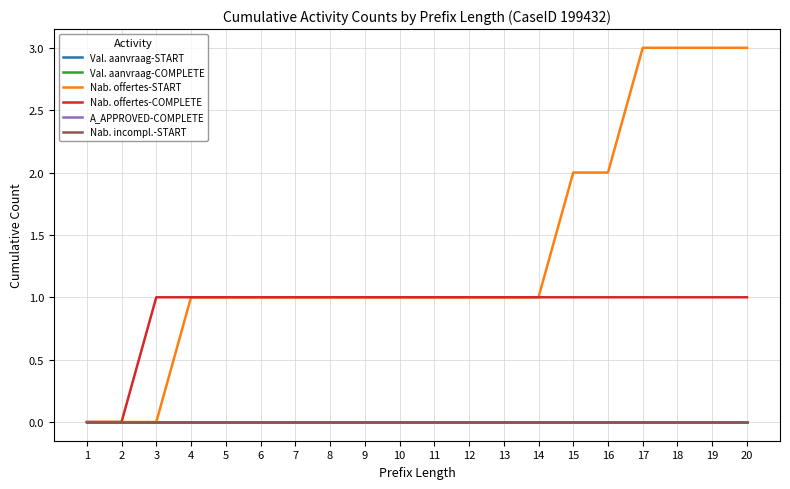

Which series has the largest total across all categories?

Nab. offertes-START